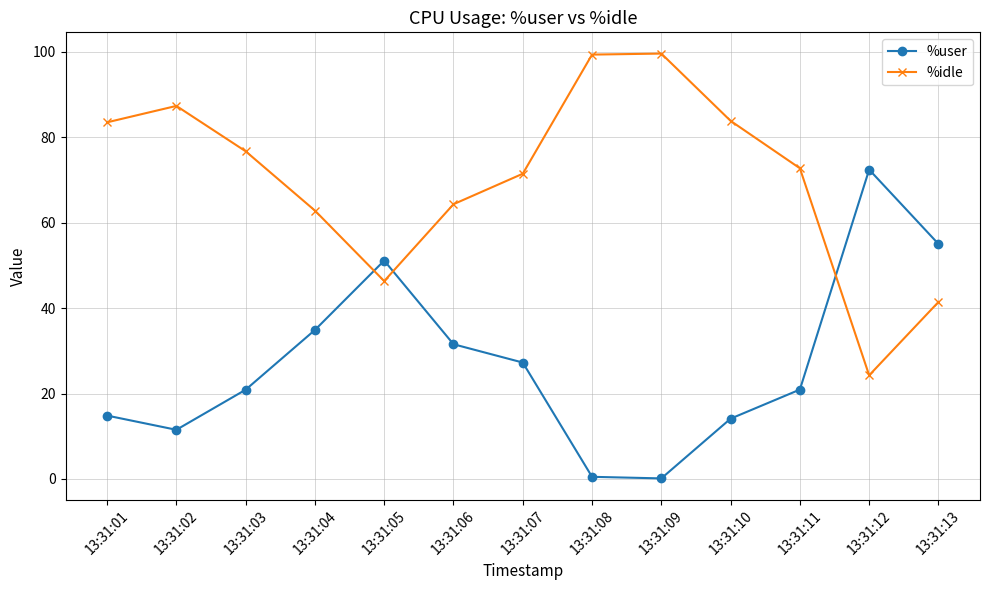

At which category does %idle reach its first local valley?

13:31:05